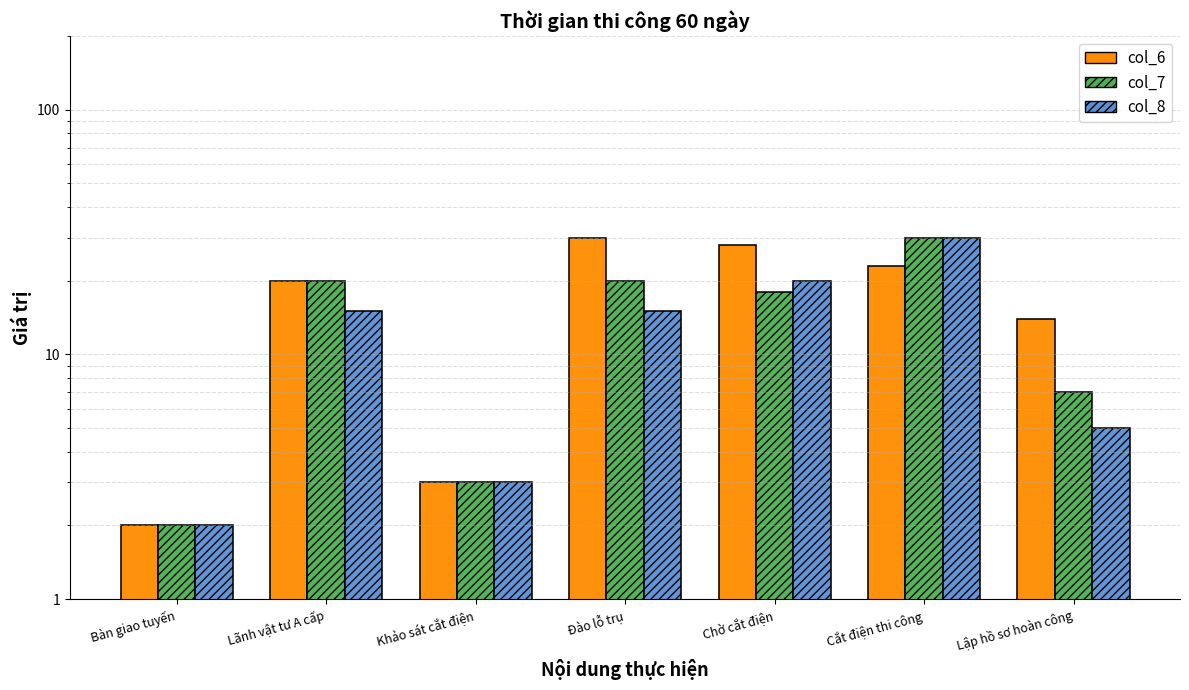

Reading right to left, list all the values displayed in this chart.

col_6: 14	23	28	30	3	20	2
col_7: 7	30	18	20	3	20	2
col_8: 5	30	20	15	3	15	2